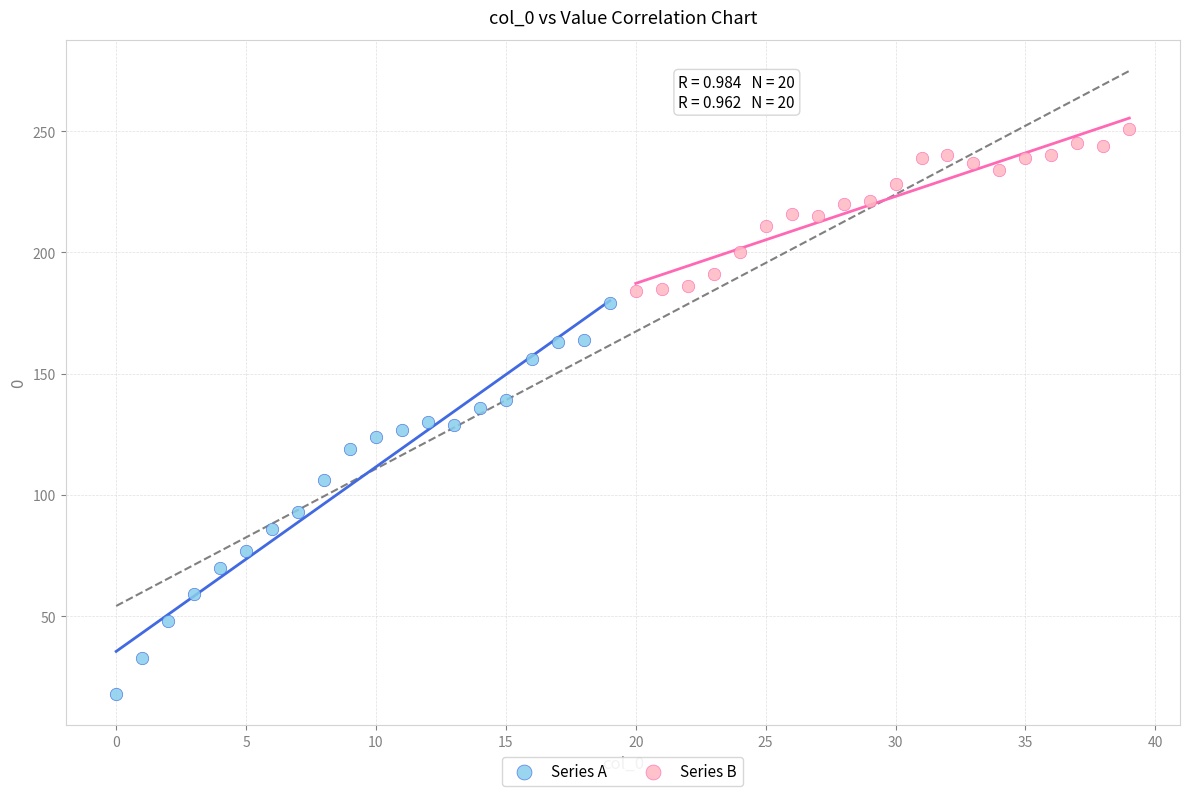

Which series reaches the minimum Y coordinate?

Series A